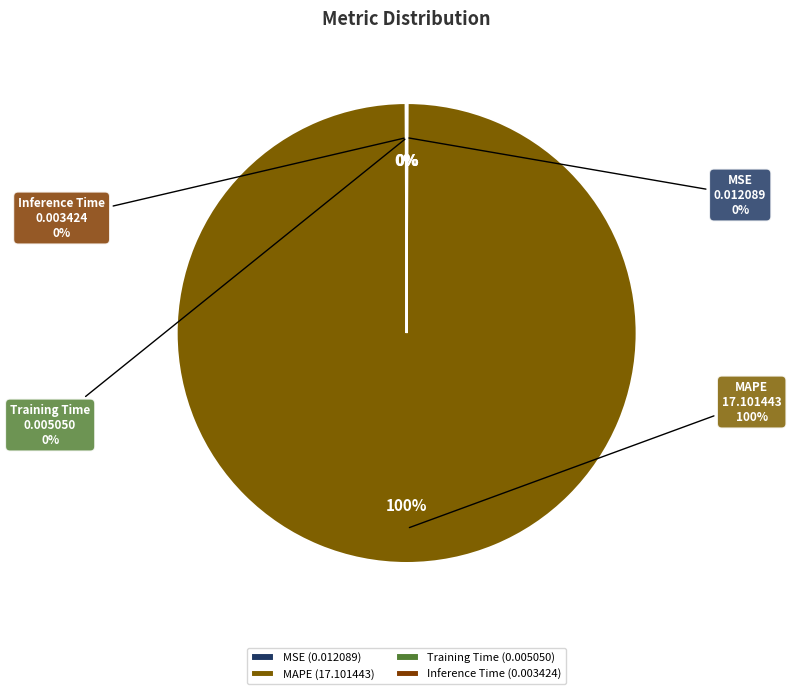

What is the change in value from MSE to MAPE?

+17.1